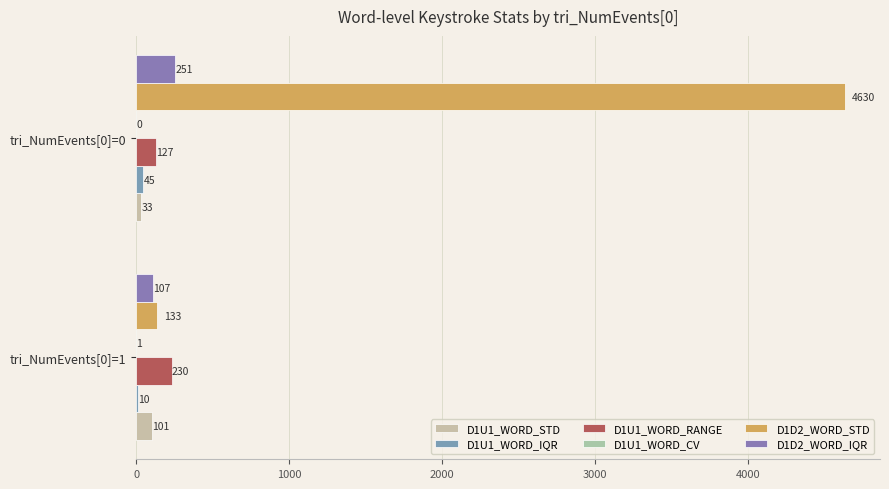

Count the number of categories in the chart.

2